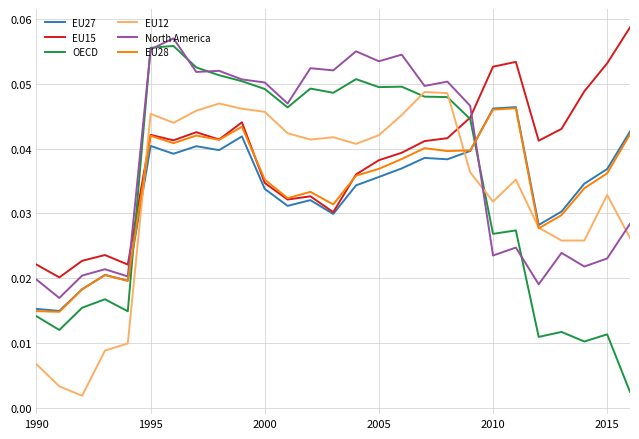

Is this an area chart (filled region under the line)?

No